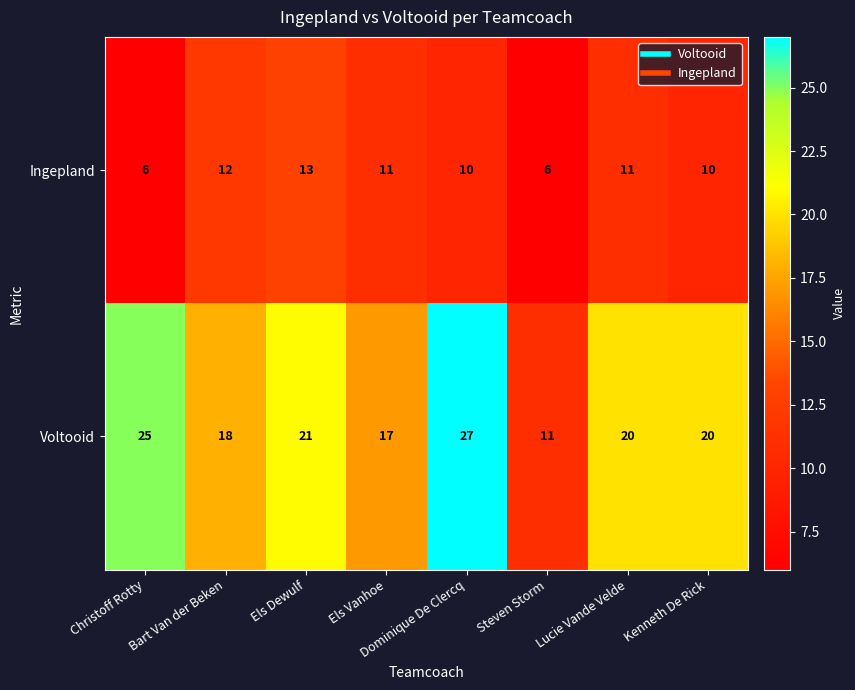

At which category is the sum across all series the highest?

Dominique De Clercq